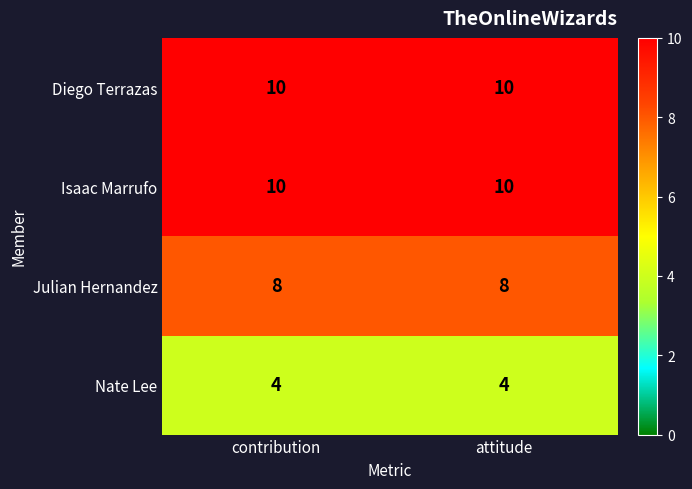

What is the greatest value displayed?

10